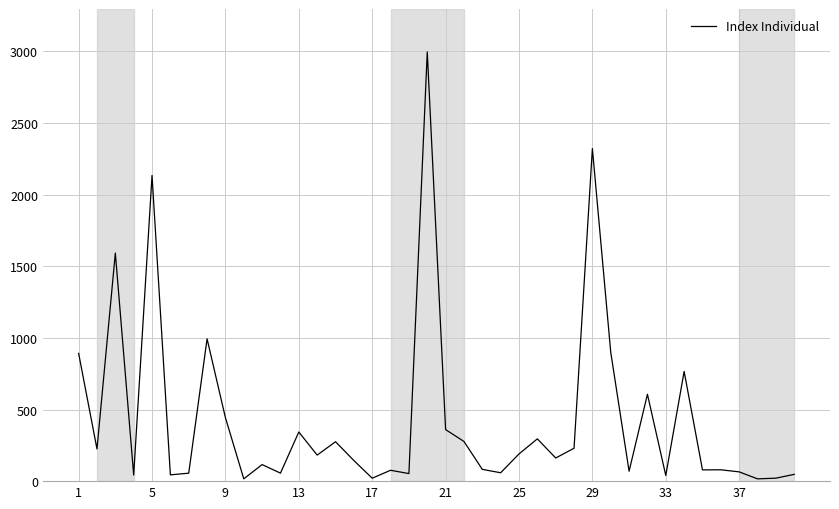

What is the difference between the maximum and minimum values?

2980.7